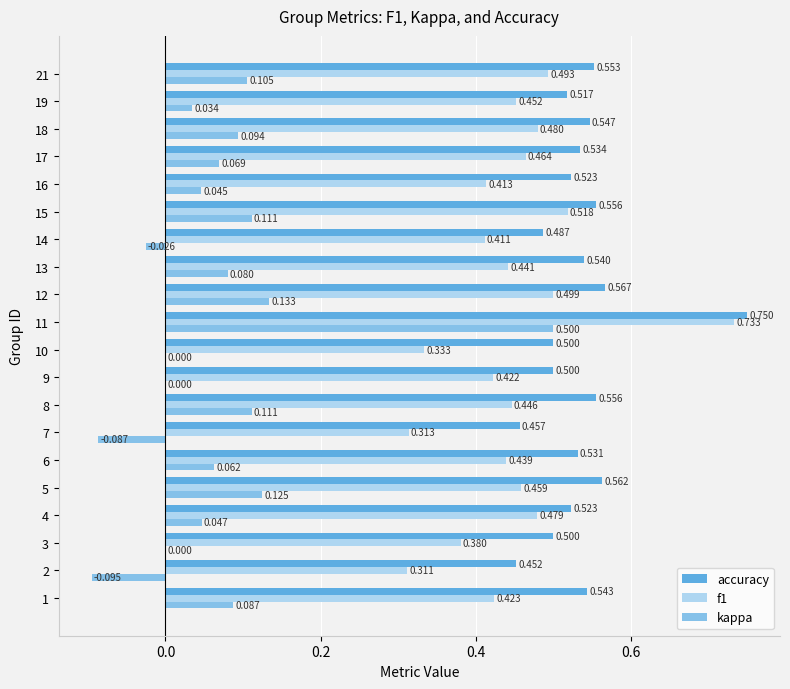

Is the value of f1 at 19 greater than the value of kappa at 18?

Yes